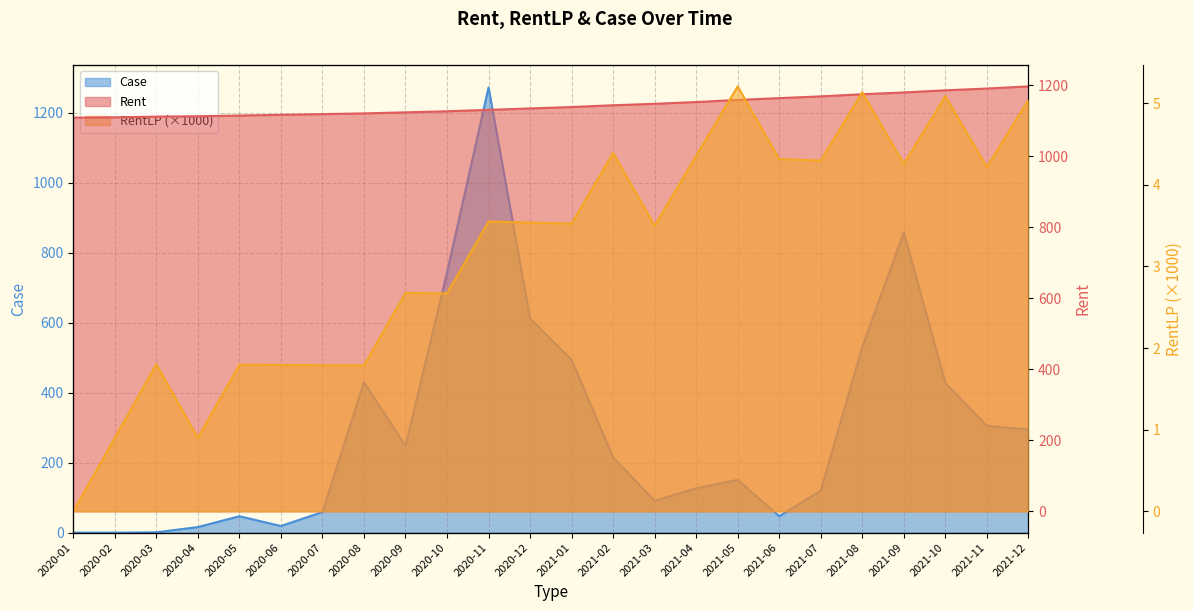

Rank the series by their maximum value, from highest to lowest.

Case, Rent, RentLP